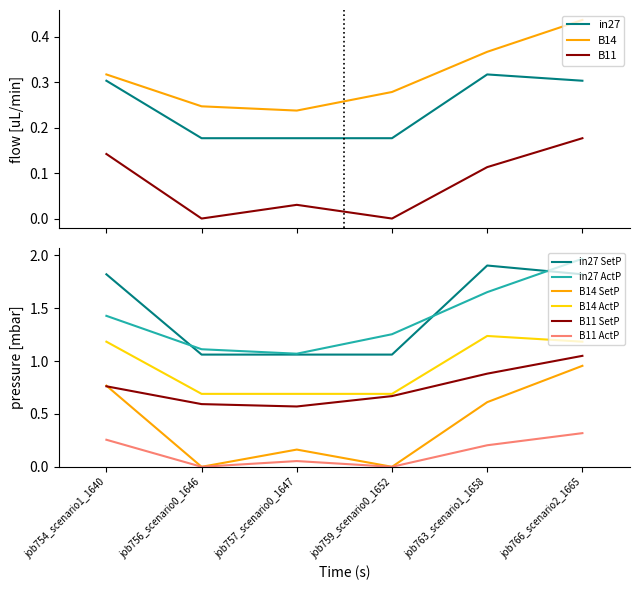

What is the difference between the second highest and second lowest values in the B11 series?

0.1